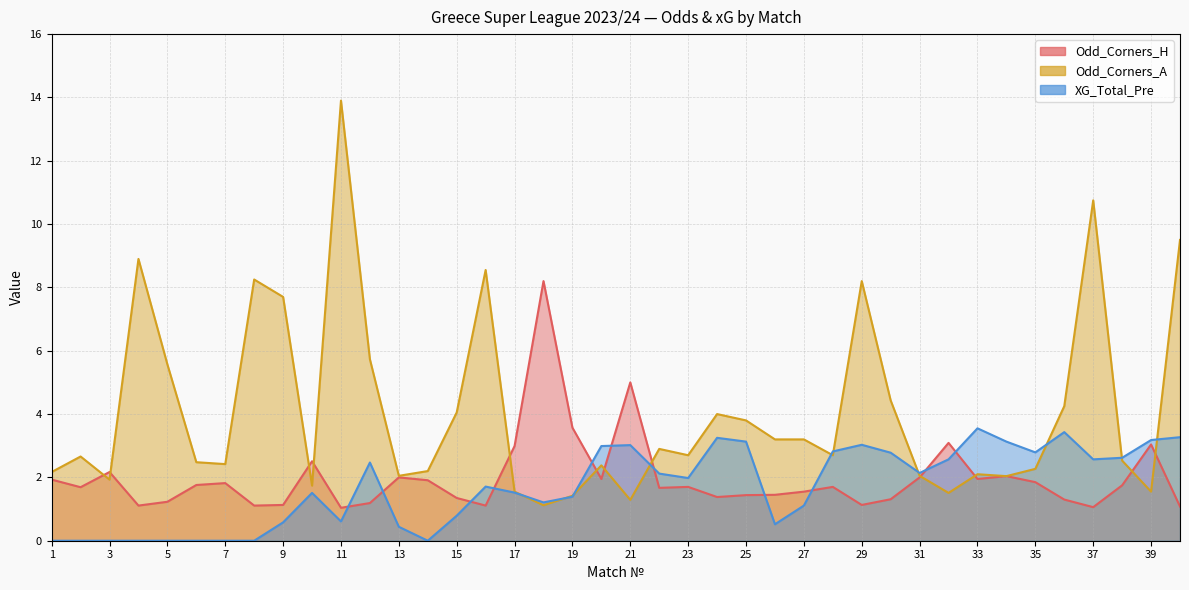

Where do Odd_Corners_A and Odd_Corners_H first cross each other?

2 and 3